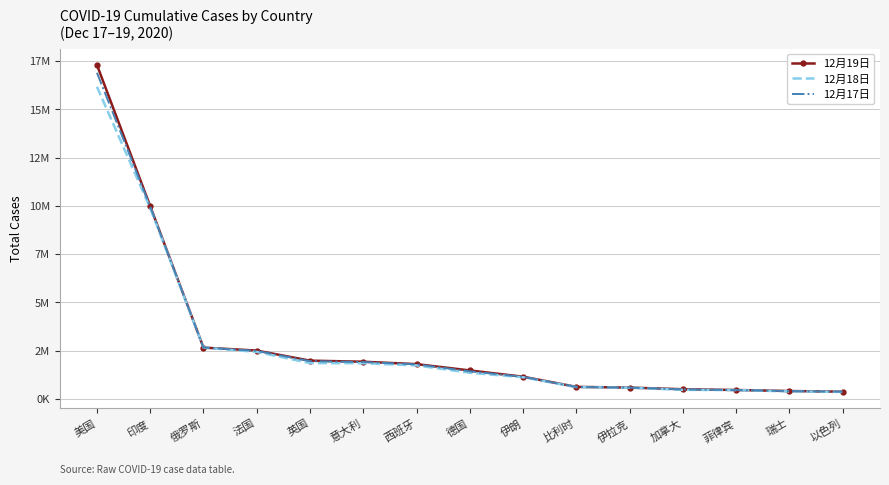

True or false: 12月19日 and 12月17日 cross at least once.

False